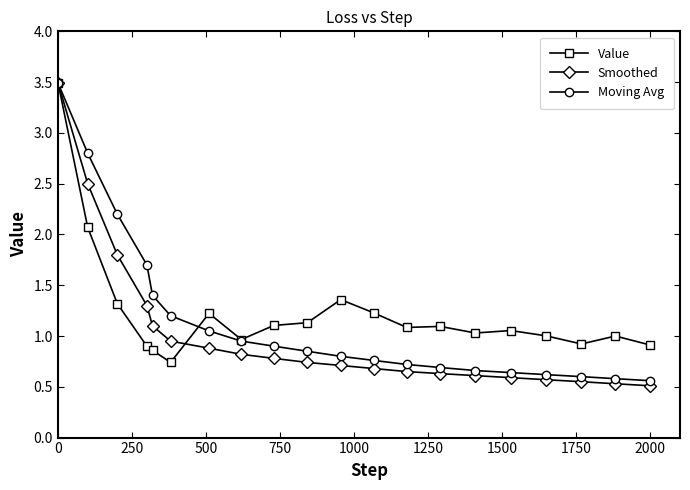

What is the difference between the maximum and minimum values in the Smoothed series?

3.0